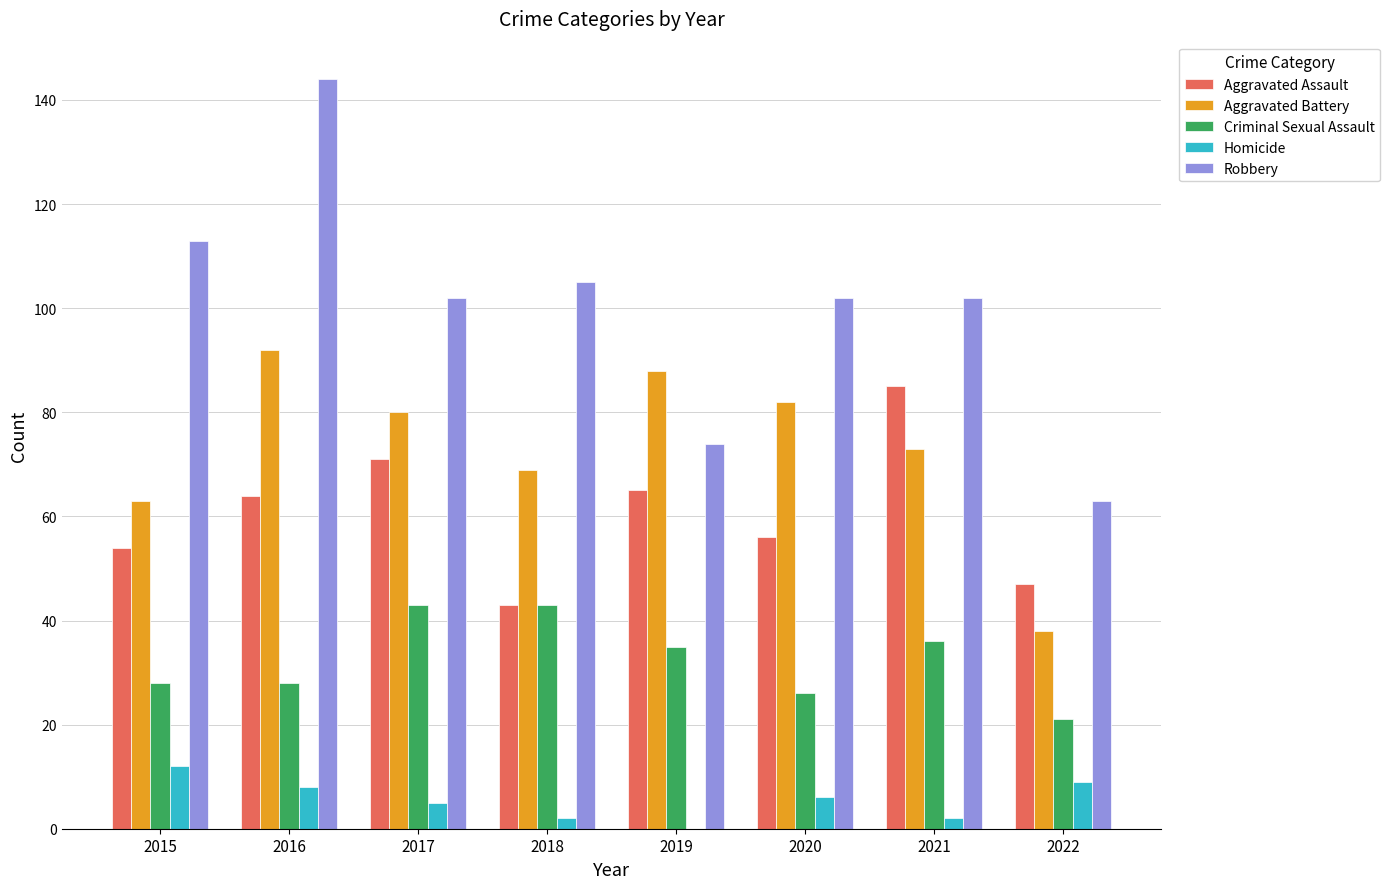

How many data points does each series have?

8